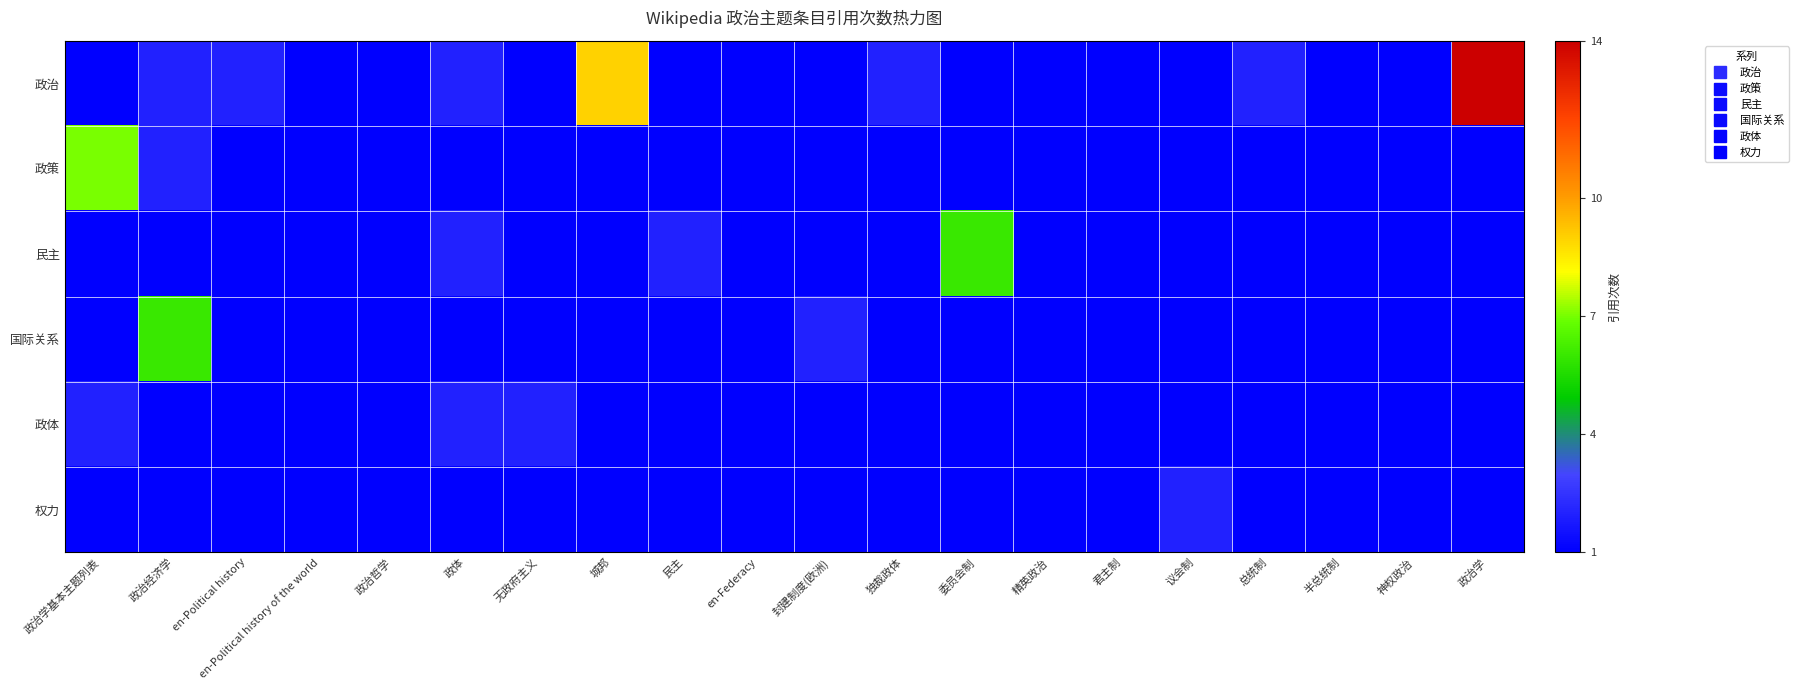

Reading right to left, what are all the values shown in this chart?

政治: 政治学=14	神权政治=1	半总统制=1	总统制=2	议会制=1	君主制=1	精英政治=1	委员会制=1	独裁政体=2	封建制度(欧洲)=1	en-Federacy=1	民主=1	城邦=9	无政府主义=1	政体=2	政治哲学=1	en-Political history of the world=1	en-Political history=2	政治经济学=2	政治学基本主题列表=1
政策: 政治学=1	神权政治=1	半总统制=1	总统制=1	议会制=1	君主制=1	精英政治=1	委员会制=1	独裁政体=1	封建制度(欧洲)=1	en-Federacy=1	民主=1	城邦=1	无政府主义=1	政体=1	政治哲学=1	en-Political history of the world=1	en-Political history=1	政治经济学=2	政治学基本主题列表=7
民主: 政治学=1	神权政治=1	半总统制=1	总统制=1	议会制=1	君主制=1	精英政治=1	委员会制=6	独裁政体=1	封建制度(欧洲)=1	en-Federacy=1	民主=2	城邦=1	无政府主义=1	政体=2	政治哲学=1	en-Political history of the world=1	en-Political history=1	政治经济学=1	政治学基本主题列表=1
国际关系: 政治学=1	神权政治=1	半总统制=1	总统制=1	议会制=1	君主制=1	精英政治=1	委员会制=1	独裁政体=1	封建制度(欧洲)=2	en-Federacy=1	民主=1	城邦=1	无政府主义=1	政体=1	政治哲学=1	en-Political history of the world=1	en-Political history=1	政治经济学=6	政治学基本主题列表=1
政体: 政治学=1	神权政治=1	半总统制=1	总统制=1	议会制=1	君主制=1	精英政治=1	委员会制=1	独裁政体=1	封建制度(欧洲)=1	en-Federacy=1	民主=1	城邦=1	无政府主义=2	政体=2	政治哲学=1	en-Political history of the world=1	en-Political history=1	政治经济学=1	政治学基本主题列表=2
权力: 政治学=1	神权政治=1	半总统制=1	总统制=1	议会制=2	君主制=1	精英政治=1	委员会制=1	独裁政体=1	封建制度(欧洲)=1	en-Federacy=1	民主=1	城邦=1	无政府主义=1	政体=1	政治哲学=1	en-Political history of the world=1	en-Political history=1	政治经济学=1	政治学基本主题列表=1